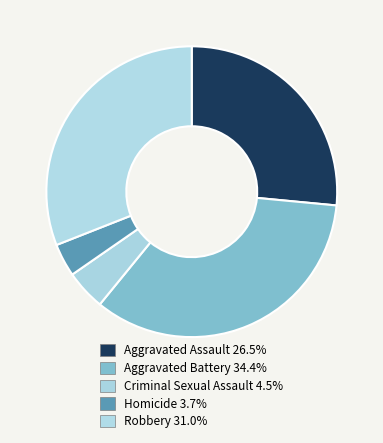

Is there any slice that represents more than half of the pie?

No